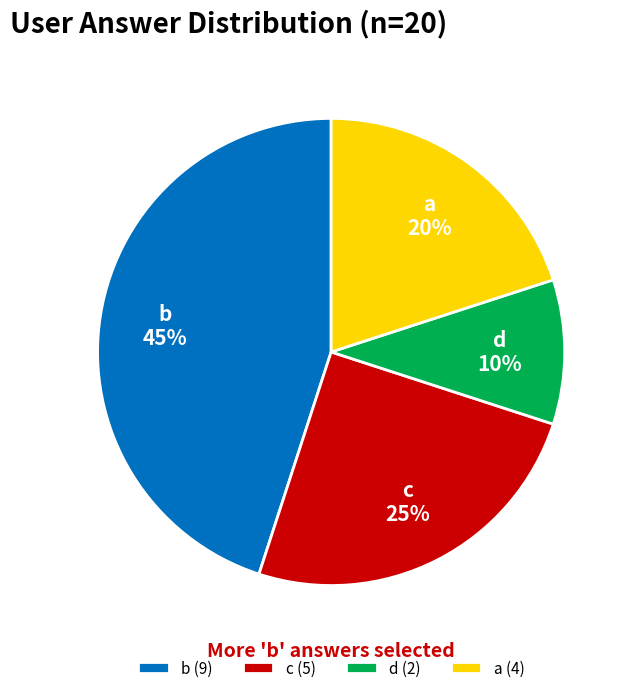

Does any single category account for the majority?

No